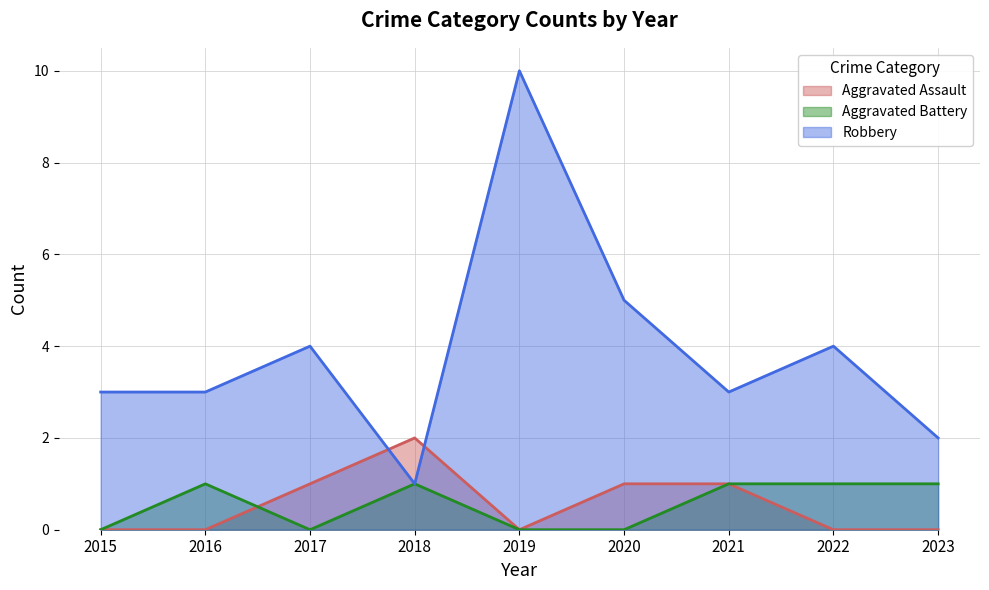

What are all the series names shown in the legend?

Aggravated Assault, Aggravated Battery, Robbery